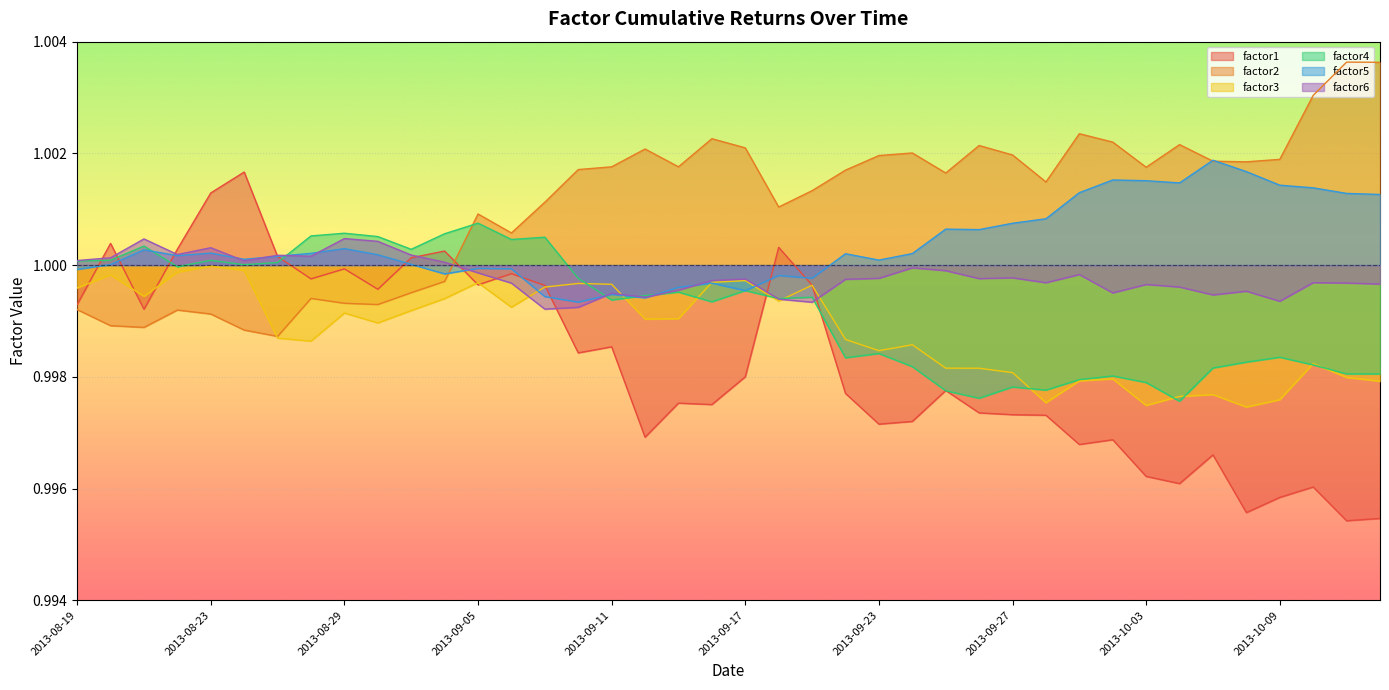

The factor2 series shows 1.6 at 2013-10-11. True or false?

False